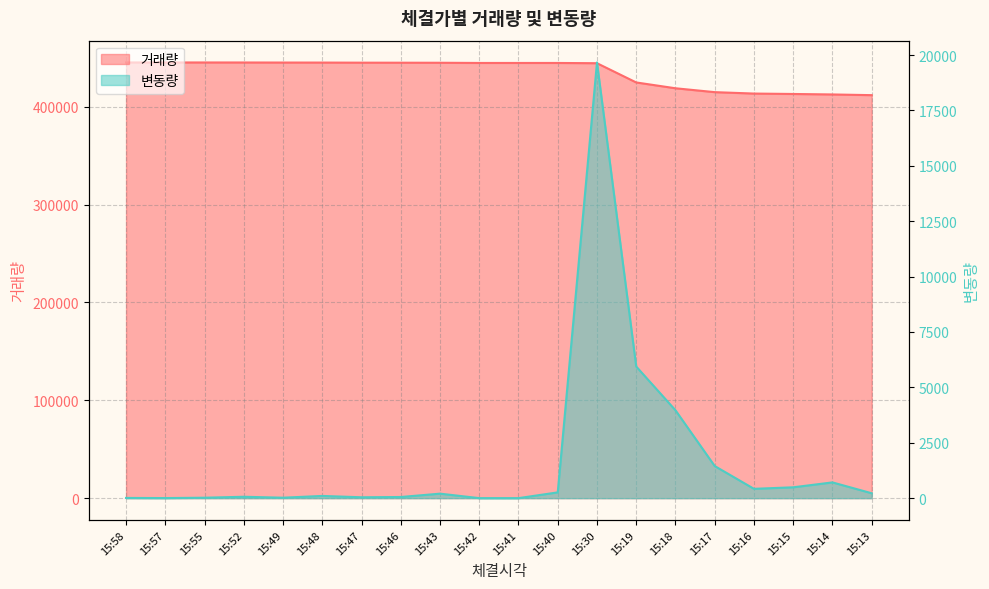

Between 15:46 and 15:40, which series saw the biggest shift?

거래량